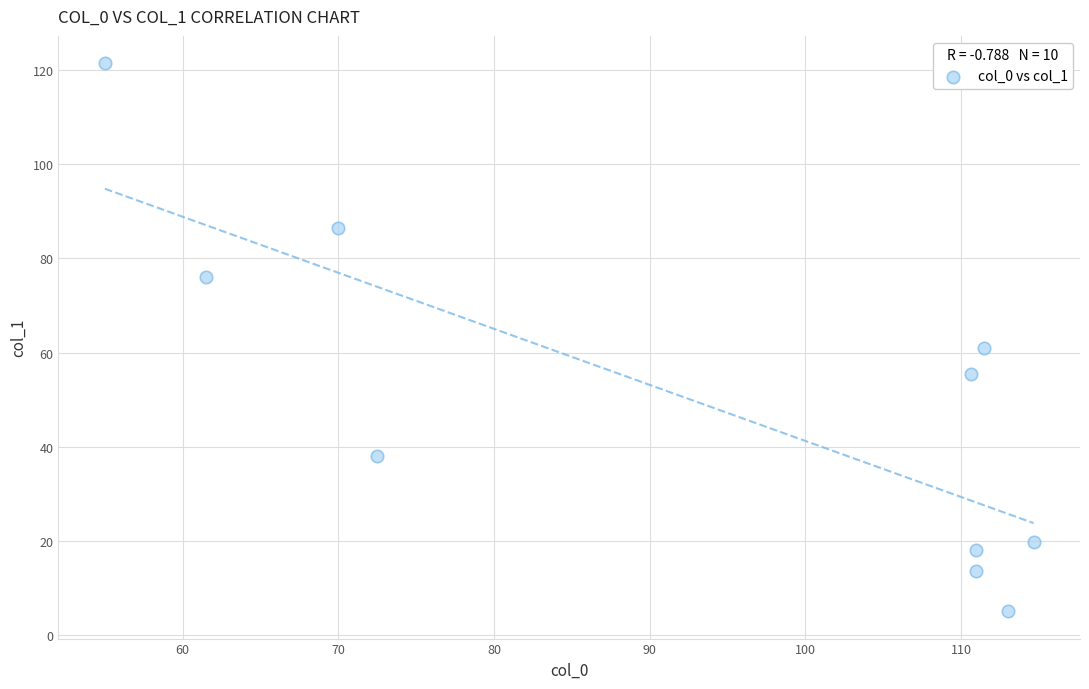

What Y value in the scatter plot is closest to 63?

61.0